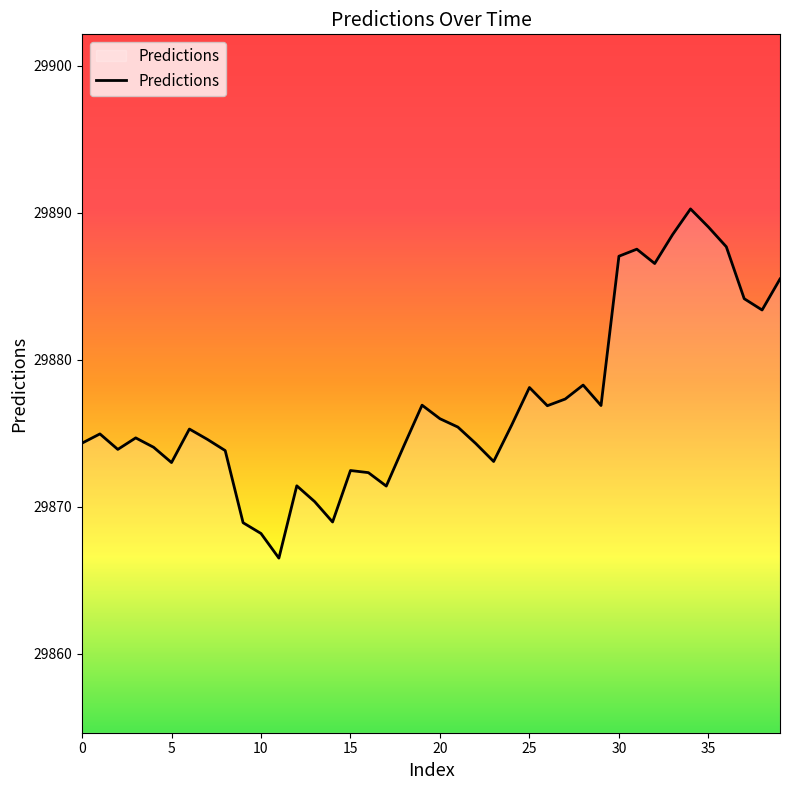

What is the maximum value shown in the chart?

29890.2